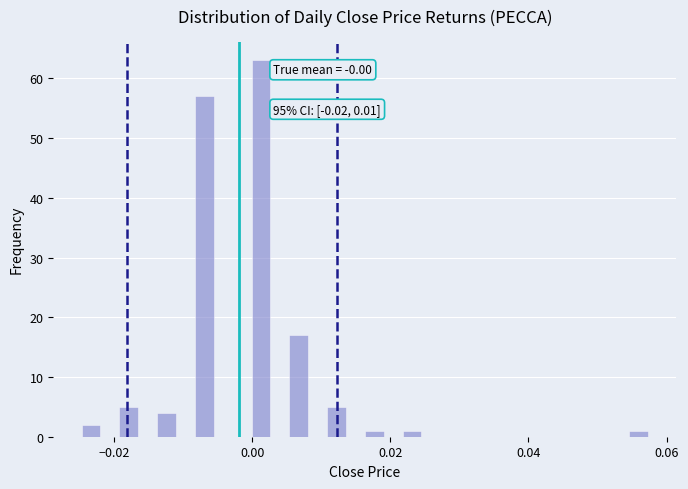

Read against the x-axis, roughly where is the centre of the tallest bar?

0.002